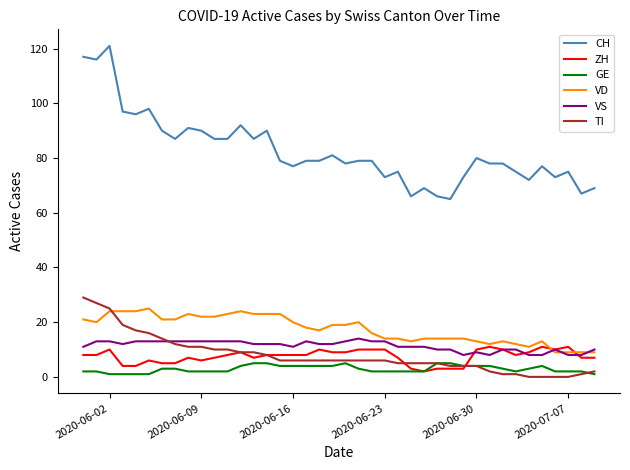

Which series ends up on top after the final intersection of TI and VS?

VS